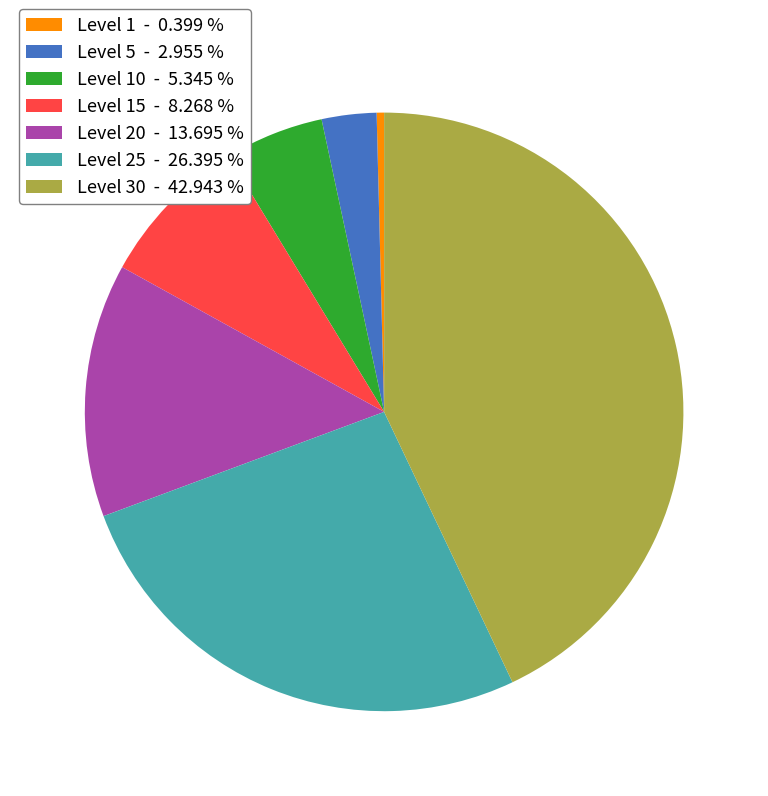

Do Level 25 - 26.395 % and Level 10 - 5.345 % together represent more than half of the pie?

No